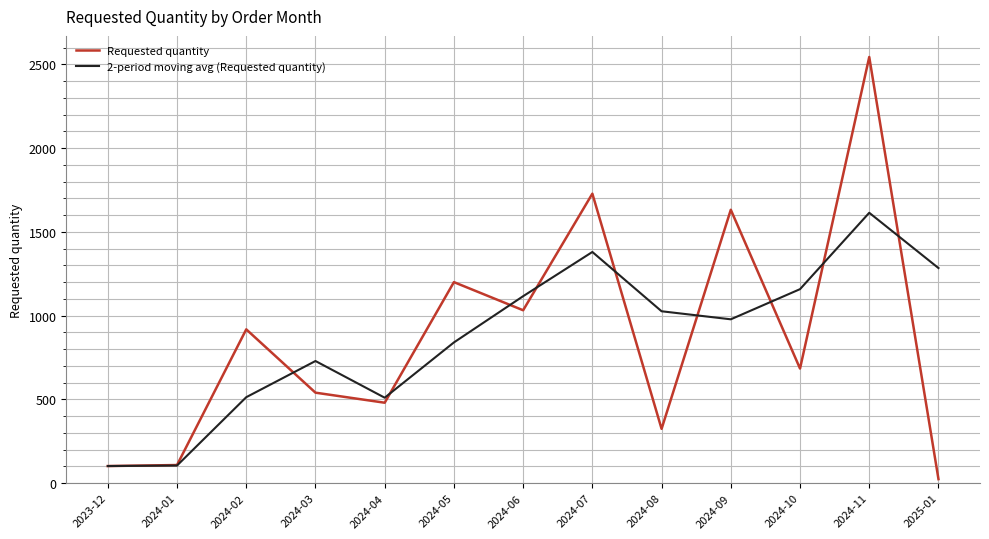

How many lines are shown in the chart?

2